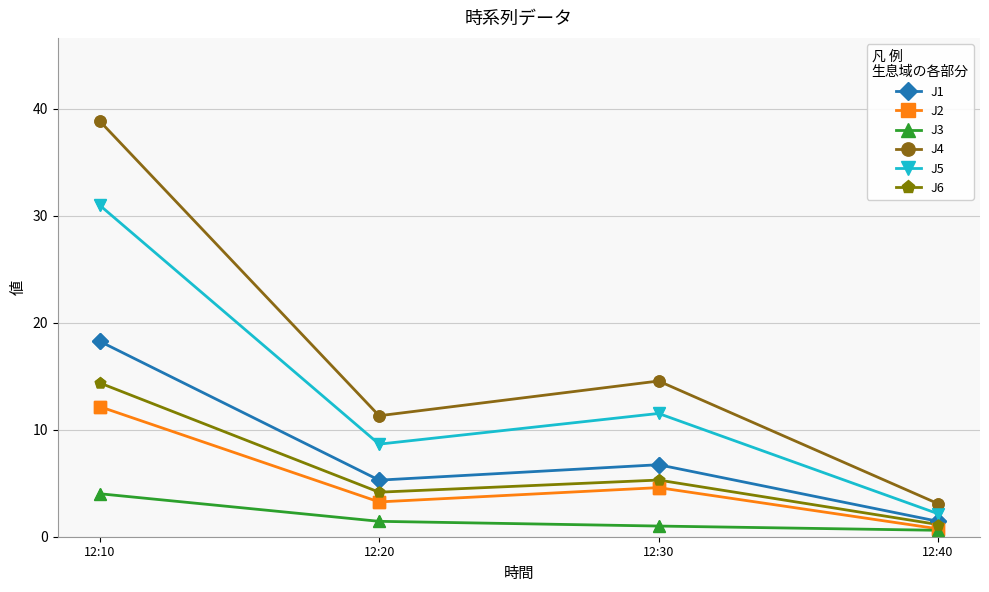

Which series has the largest range (max minus min)?

J4